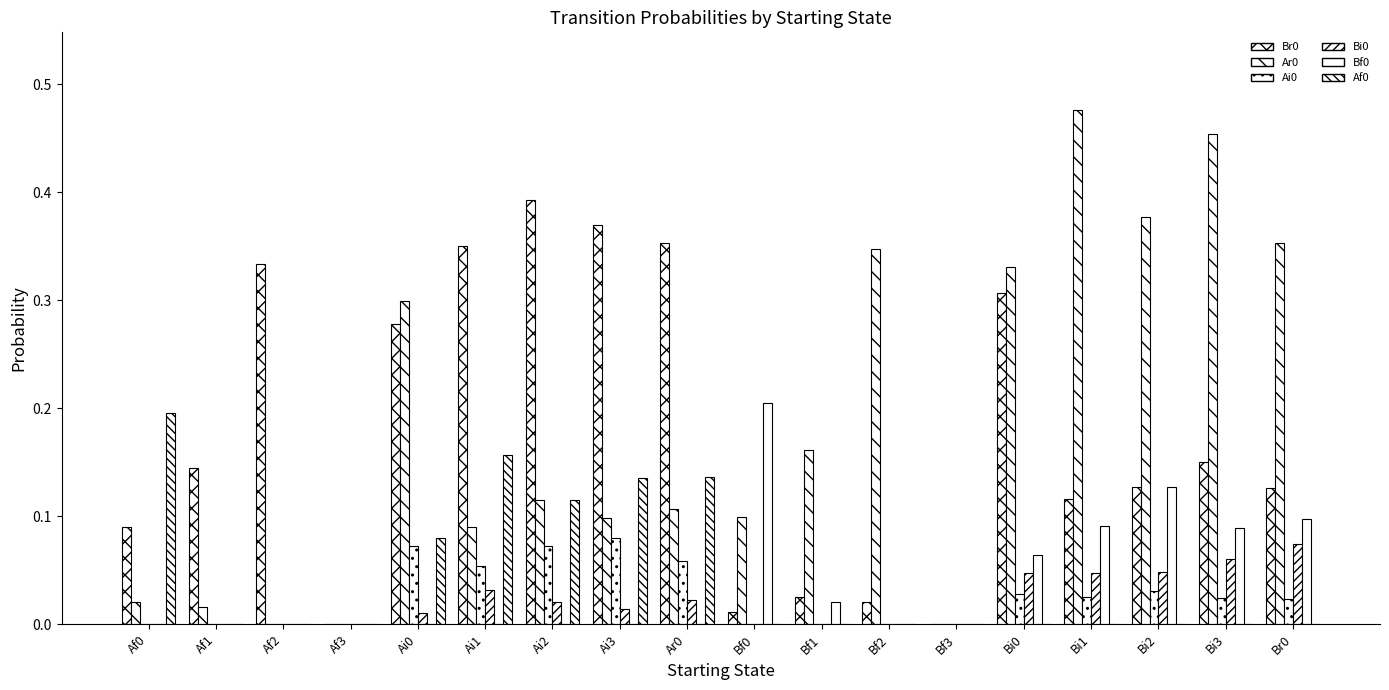

What is the greatest value displayed?

0.5